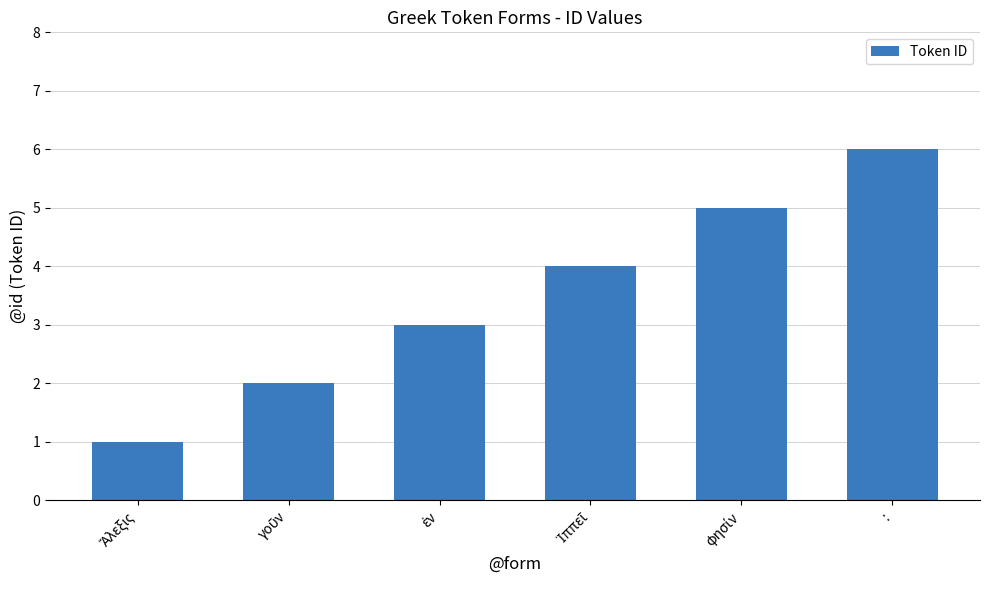

What is the greatest value displayed?

6